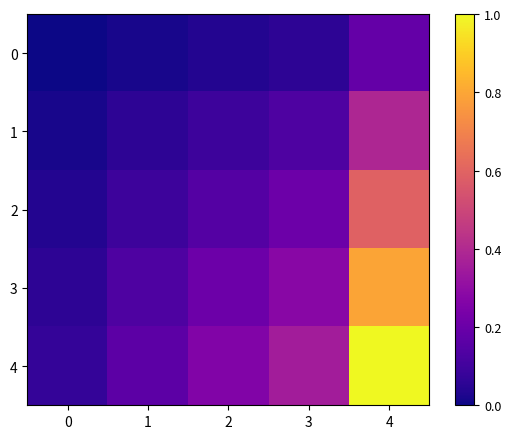

How many data points does each series have?

5